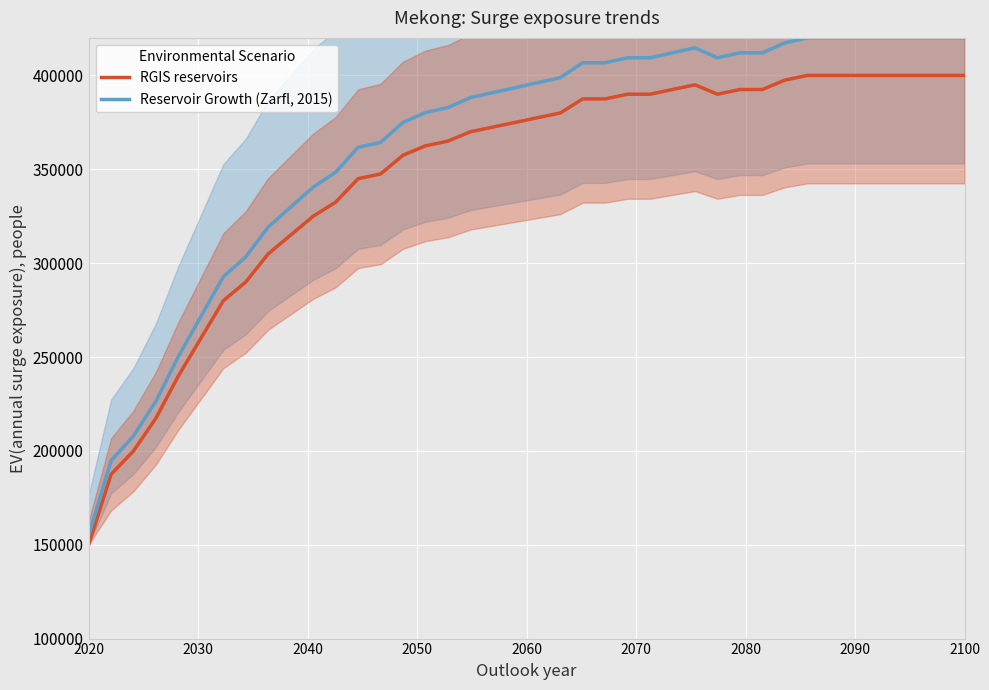

Is this an area chart (filled region under the line)?

No